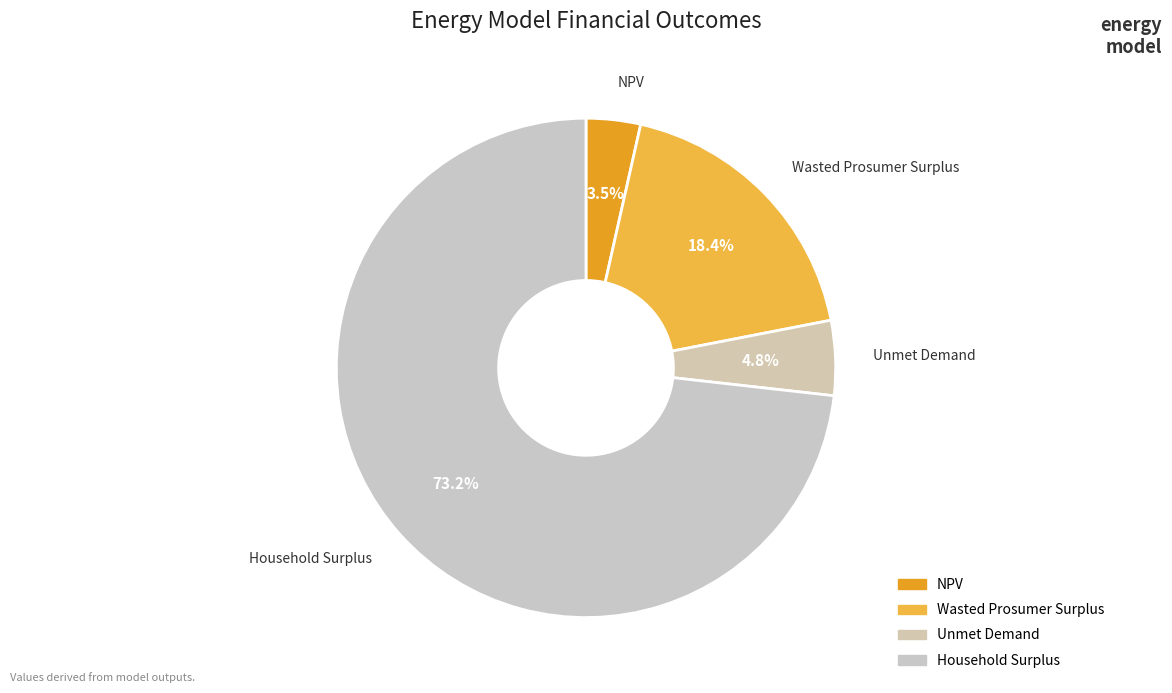

How many segments does this pie chart have?

4